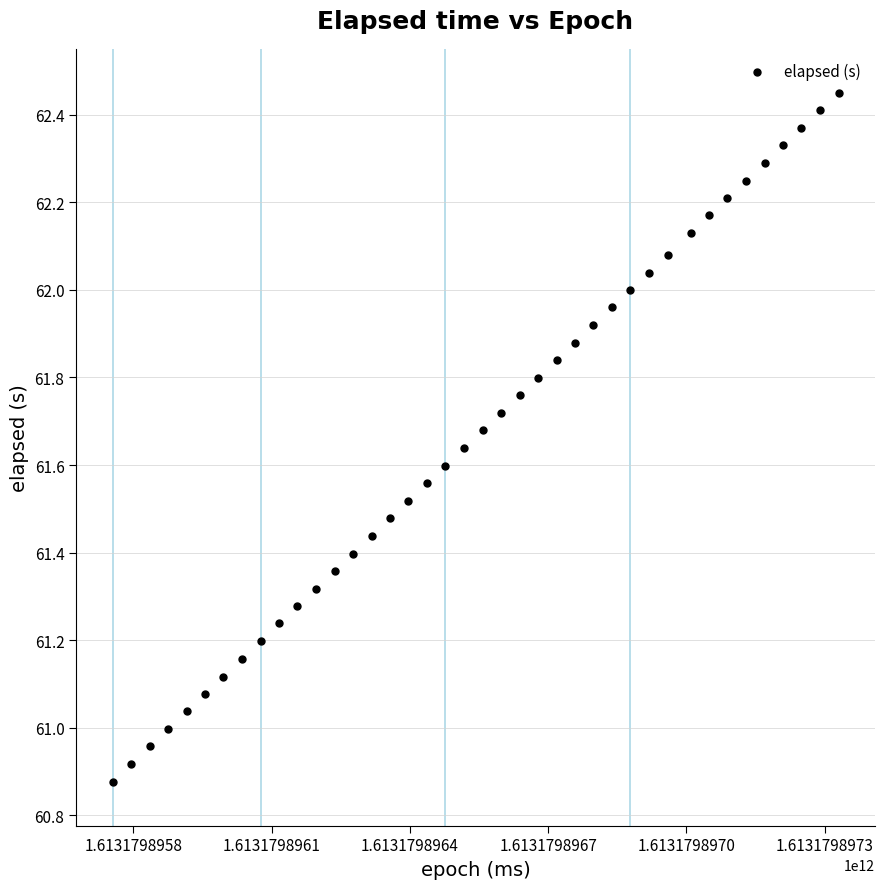

What is the range of X values (max minus min)?

1575.0